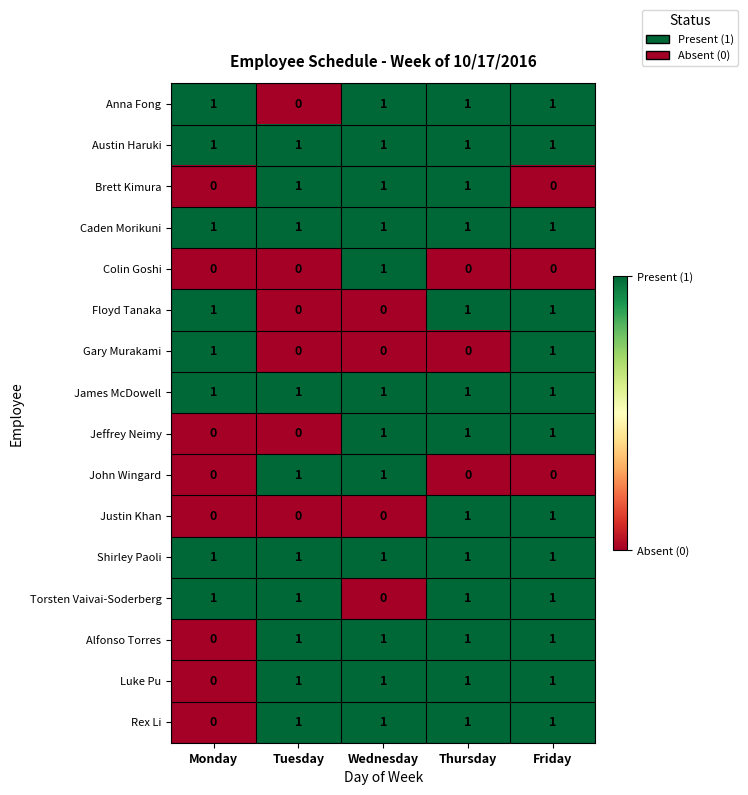

Count the John Wingard values in the range 0 to 1.

5